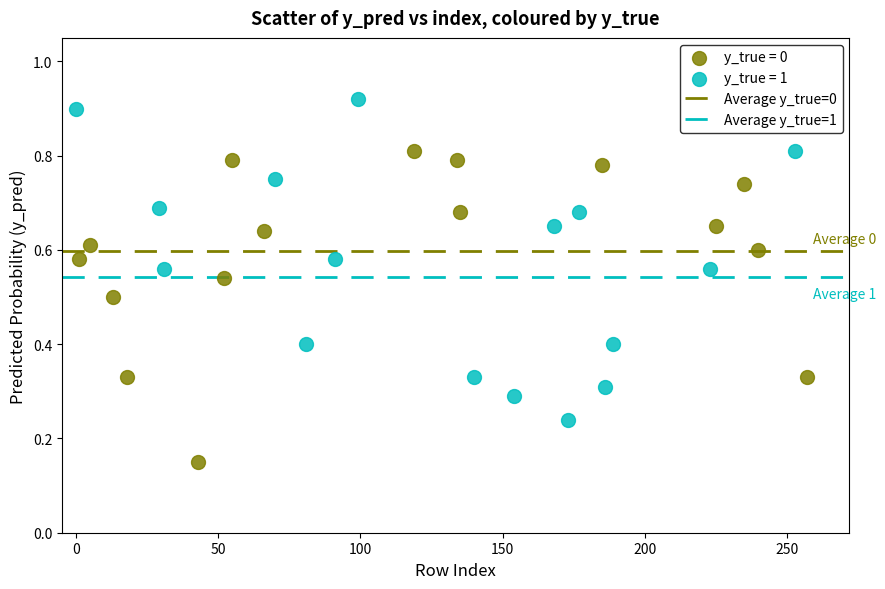

Which series reaches the maximum Y coordinate?

y_true = 1